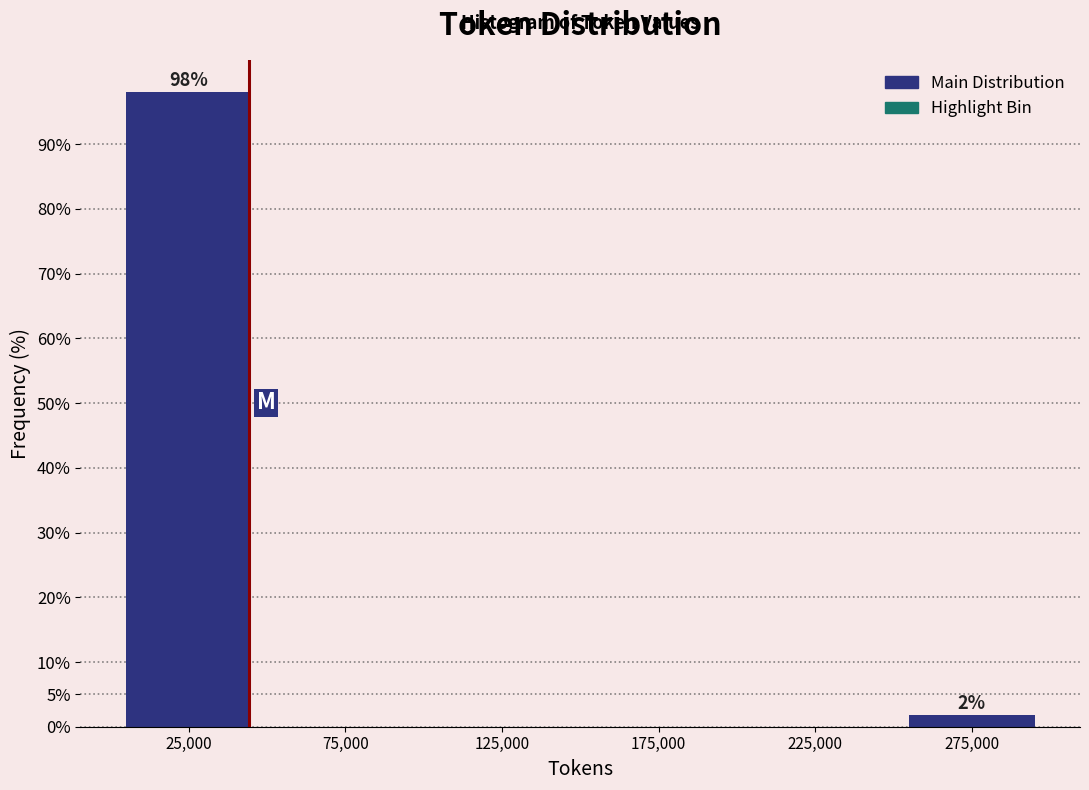

Reading right to left, list all the values displayed in this chart.

275,000=1.9	225,000=0.0	175,000=0.0	125,000=0.0	75,000=0.0	25,000=98.1